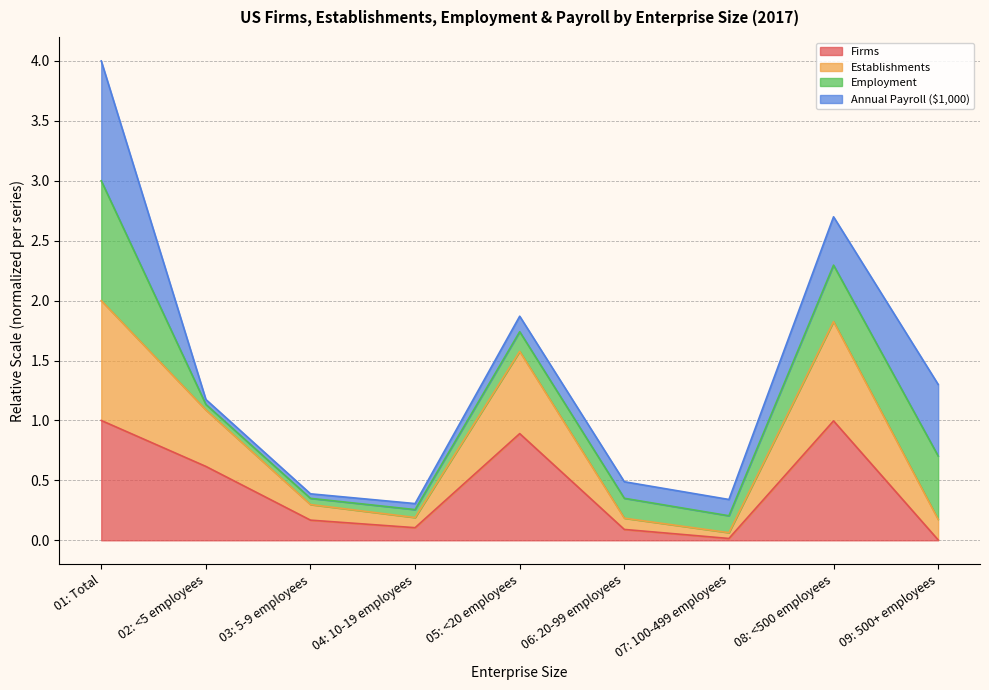

Is the value of Firms at 02: <5 employees greater than the value of Establishments at 05: <20 employees?

No